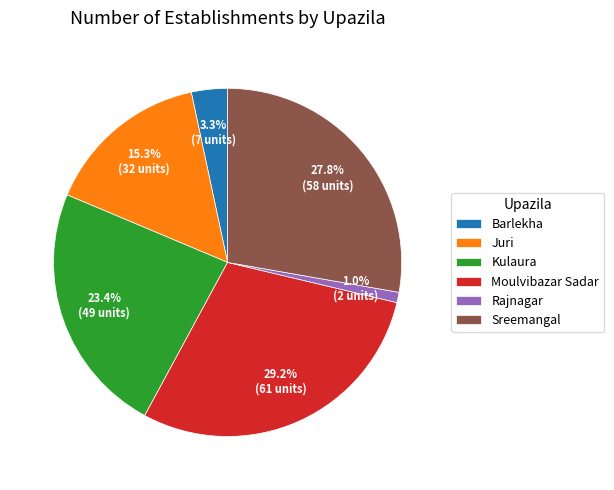

What is the largest slice in the pie chart?

Moulvibazar Sadar